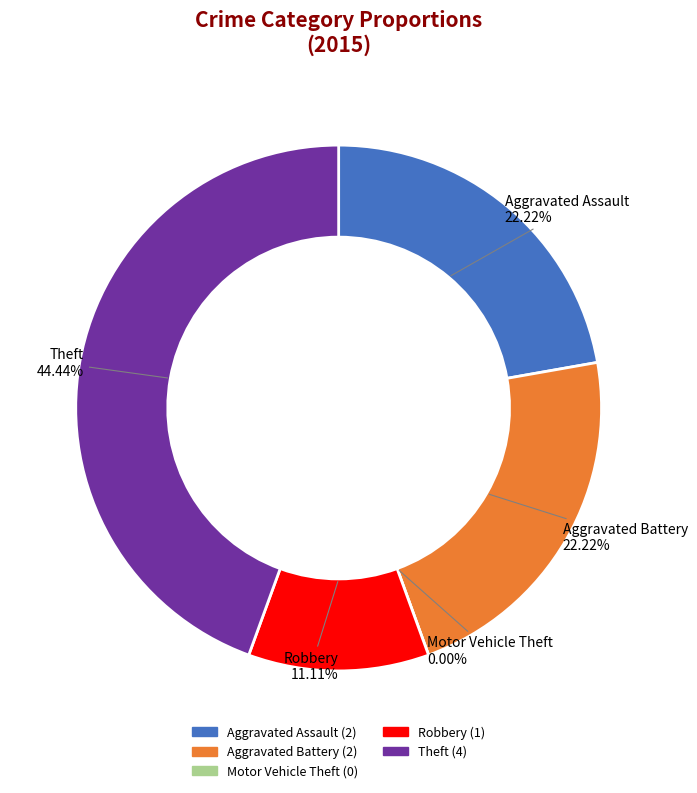

True or false: Robbery accounts for 5% of the total.

False